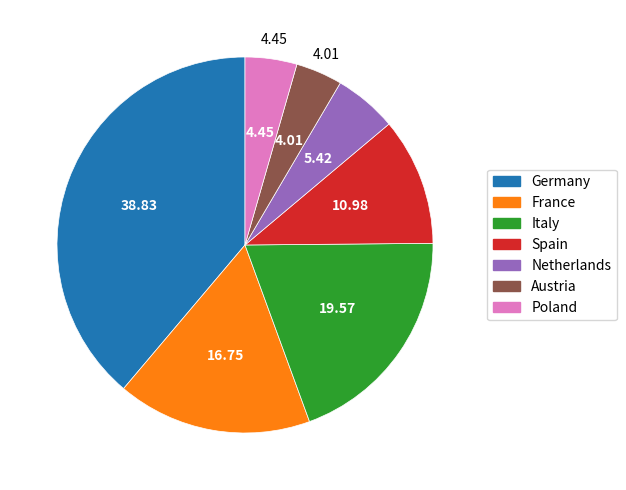

Does Germany account for over 50% of the chart?

No